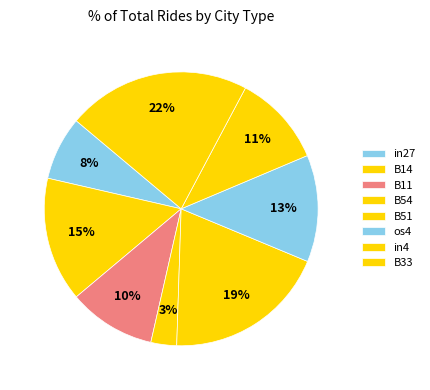

Is there any slice that represents more than half of the pie?

No